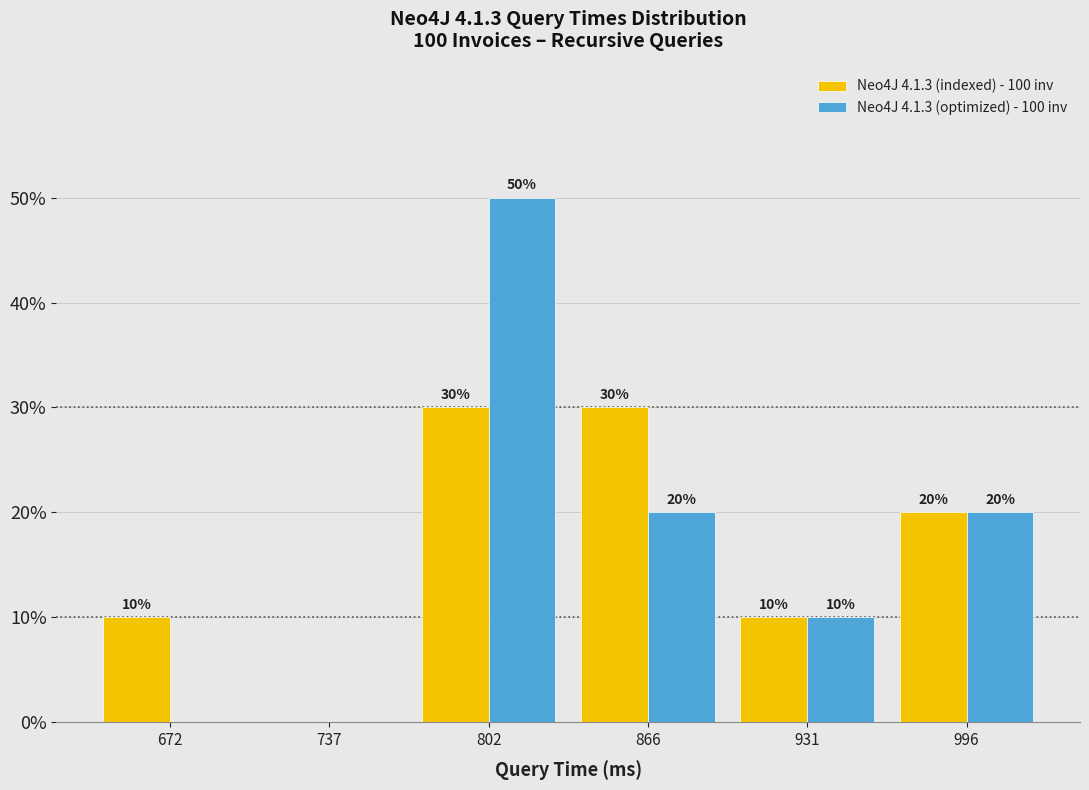

In the Neo4J 4.1.3 (optimized) - 100 inv series, which range on the x-axis has the tallest bar?

770 to 830